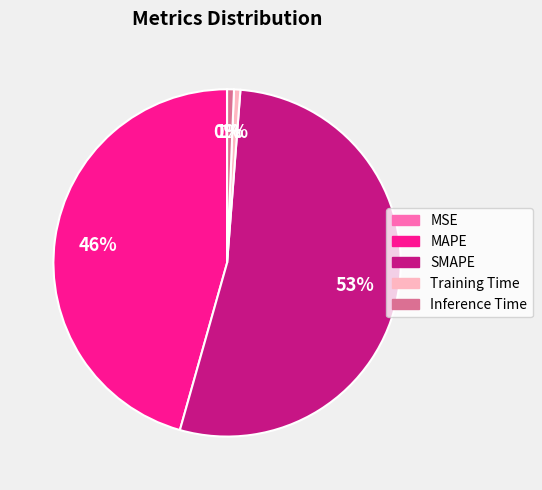

To the nearest percent, what is the difference between the MAPE and Inference Time slice percentages?

45%